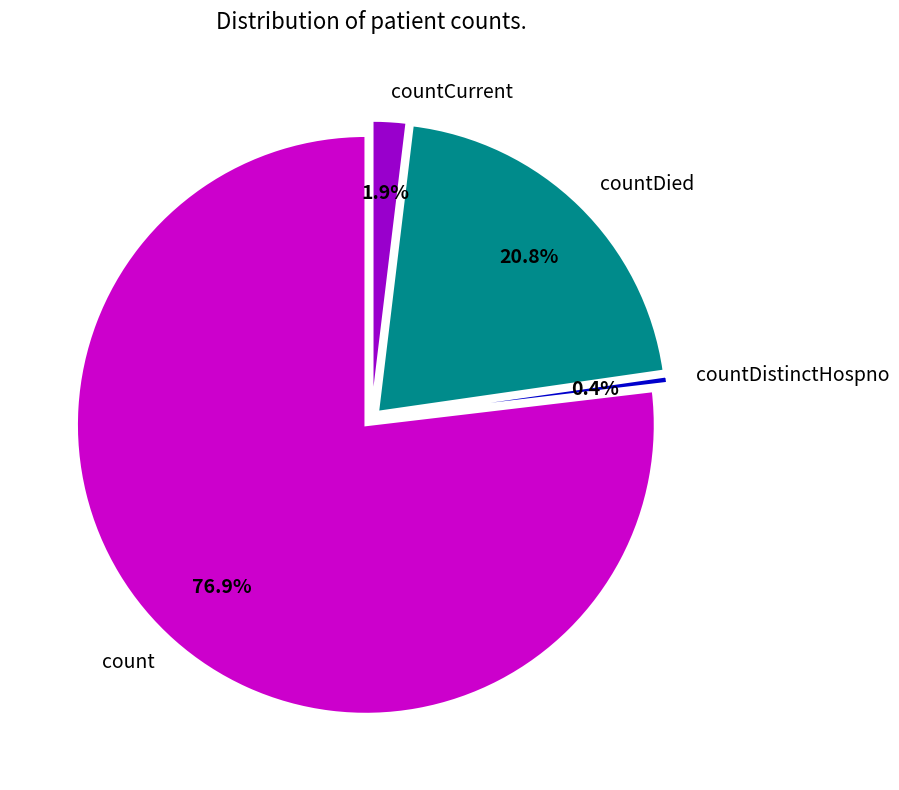

Does countCurrent represent more than half of the total?

No